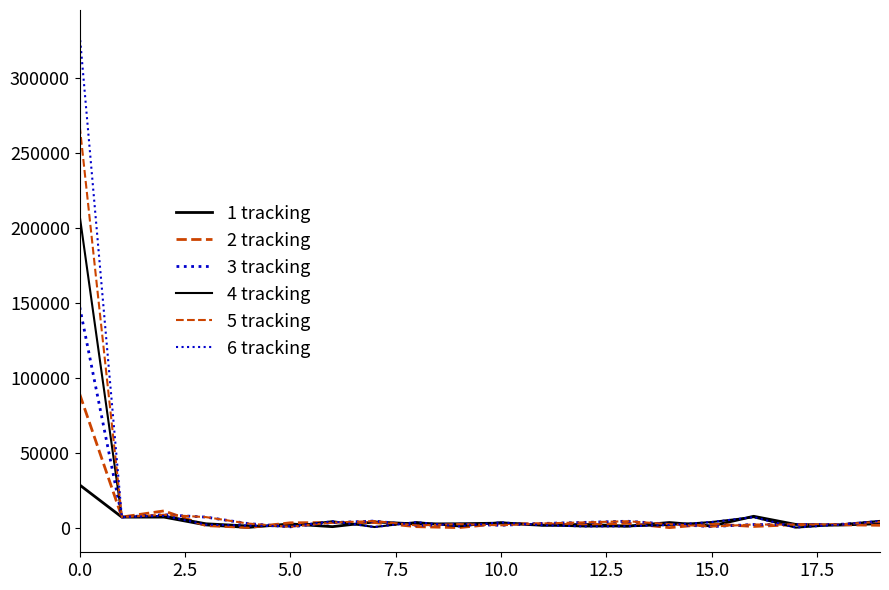

True or false: 3 tracking and 5 tracking intersect in this chart.

True